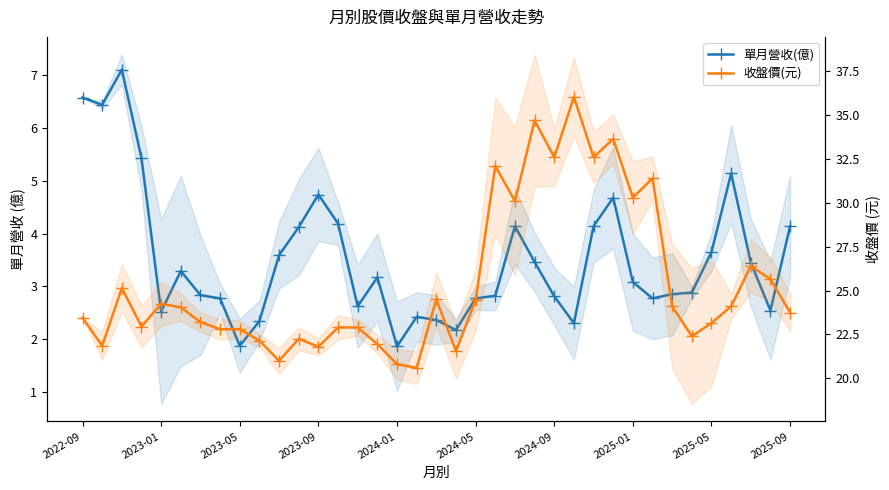

Reading left to right, transcribe all the data shown in this chart.

單月營收(億): 6.6	6.4	7.1	5.4	2.5	3.3	2.8	2.8	1.9	2.3	3.6	4.1	4.7	4.2	2.6	3.2	1.9	2.4	2.4	2.2	2.8	2.8	4.1	3.5	2.8	2.3	4.1	4.7	3.1	2.8	2.9	2.9	3.6	5.1	3.5	2.5	4.1
收盤價(元): 23.4	21.9	25.1	22.9	24.2	24.1	23.2	22.8	22.8	22.1	21.0	22.2	21.8	22.9	22.9	21.9	20.8	20.6	24.5	21.6	24.4	32.1	30.1	34.7	32.6	36.0	32.6	33.6	30.3	31.4	24.1	22.4	23.1	24.1	26.4	25.6	23.8